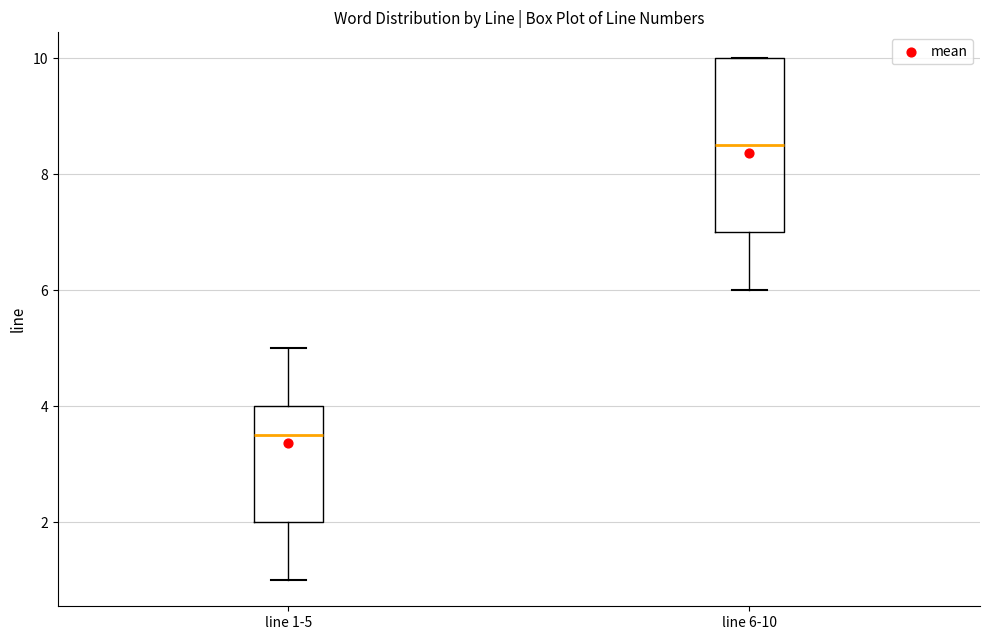

Where is the lower edge of the box for line 6-10 on the y-axis? The values are not printed on the chart, so give them approximately, as read against the axis.

7.0